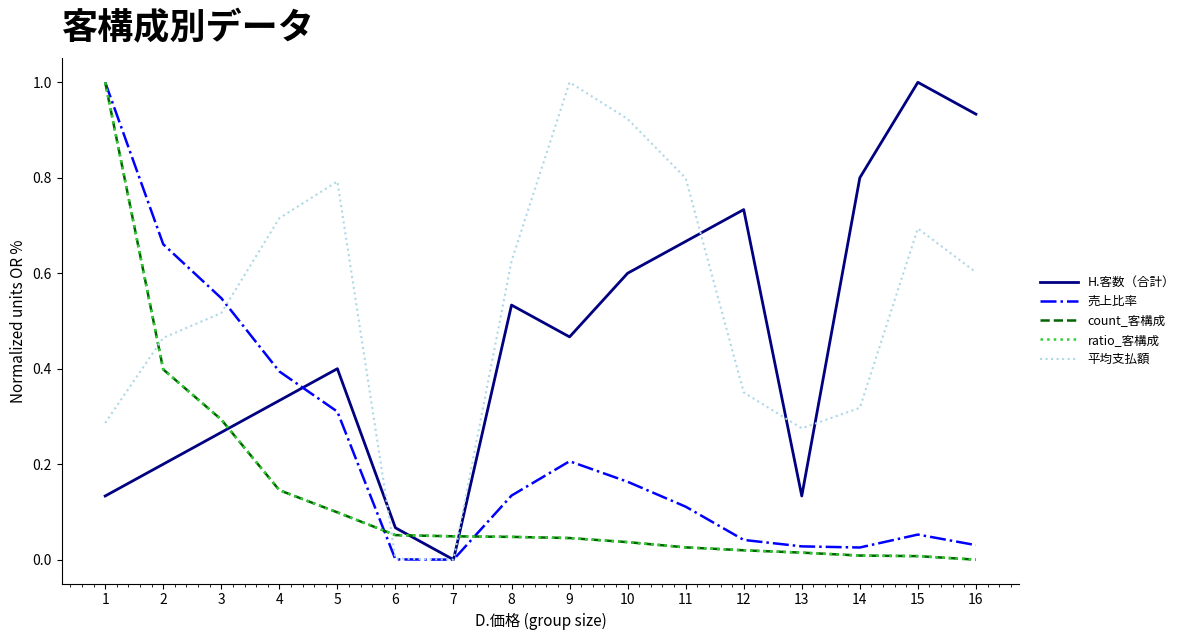

How many lines are shown in the chart?

5